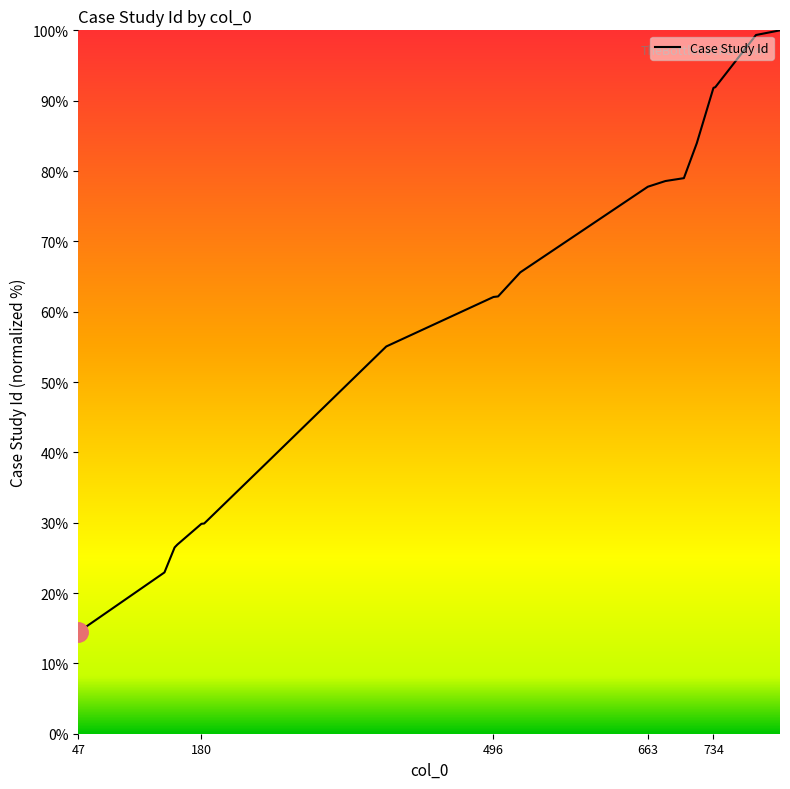

What is the minimum value shown in the chart?

14.5